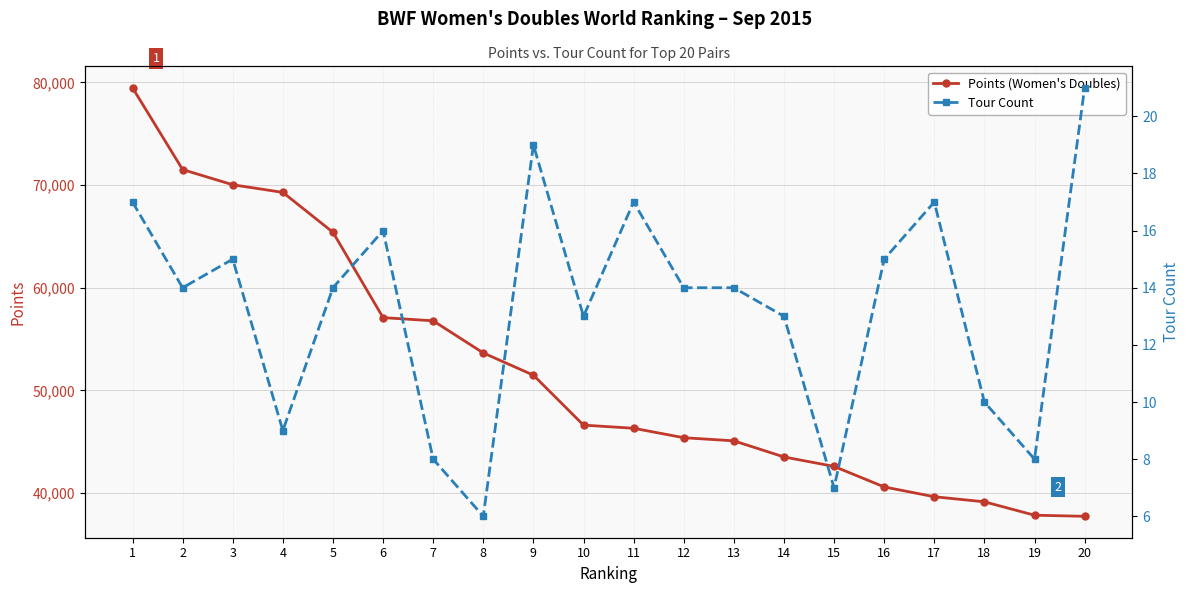

True or false: Points (Women's Doubles) has a value of 56779.3 at 7.

True